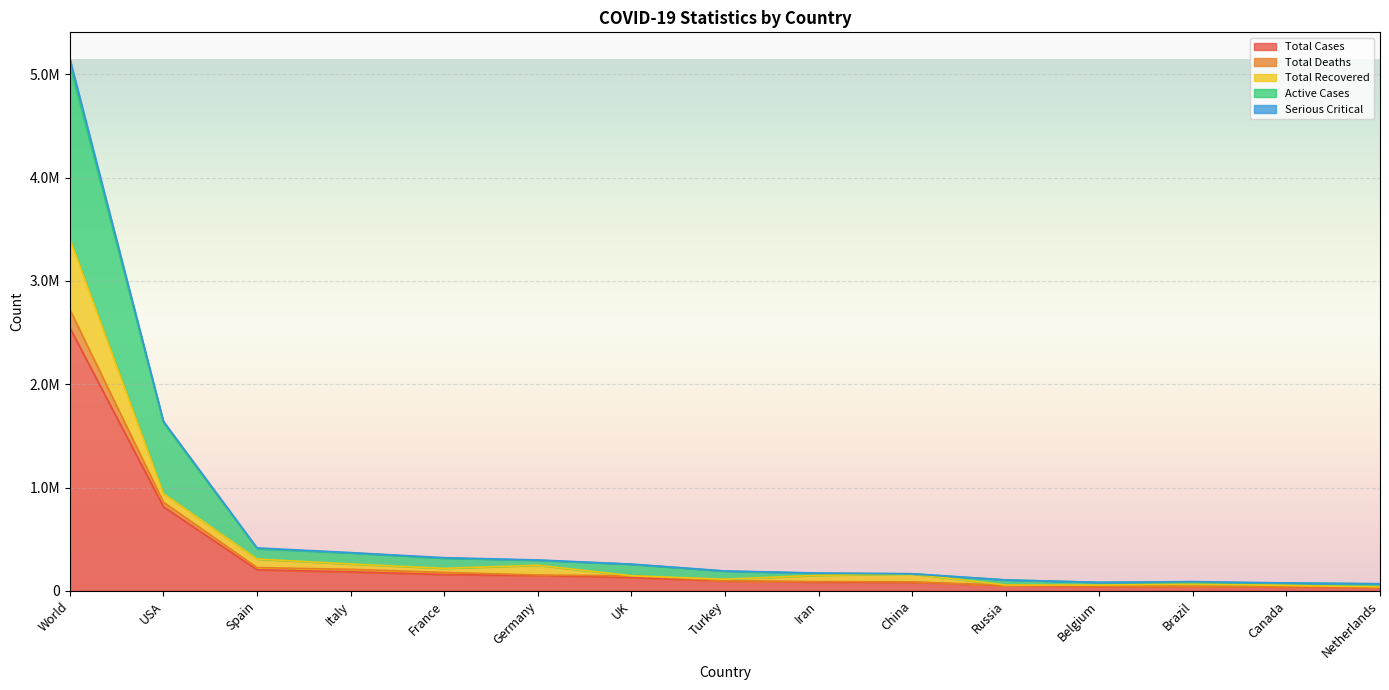

Read the Total Deaths value at Canada, to the nearest 10.

52620